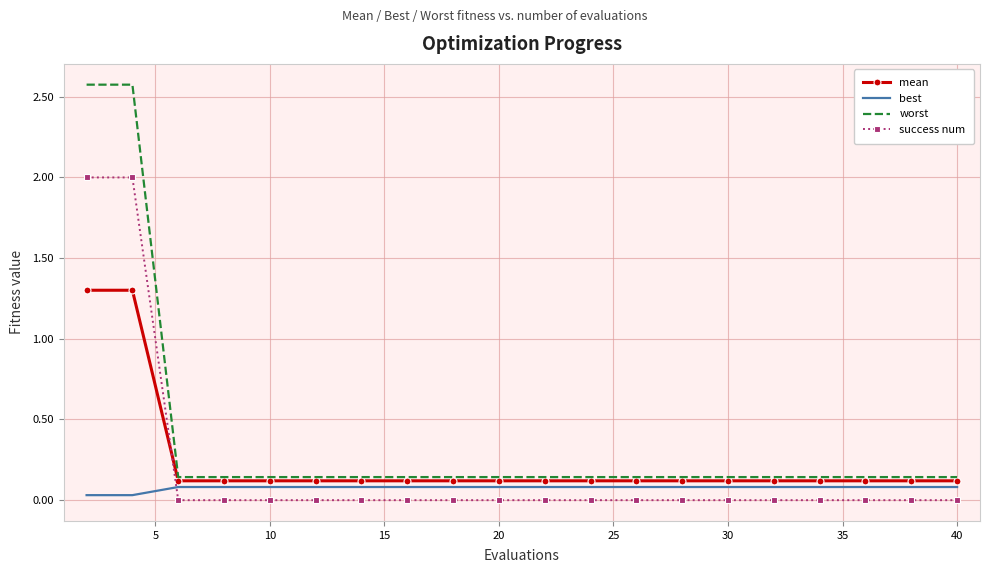

Rank the series by their maximum value, from lowest to highest.

best, mean, success num, worst